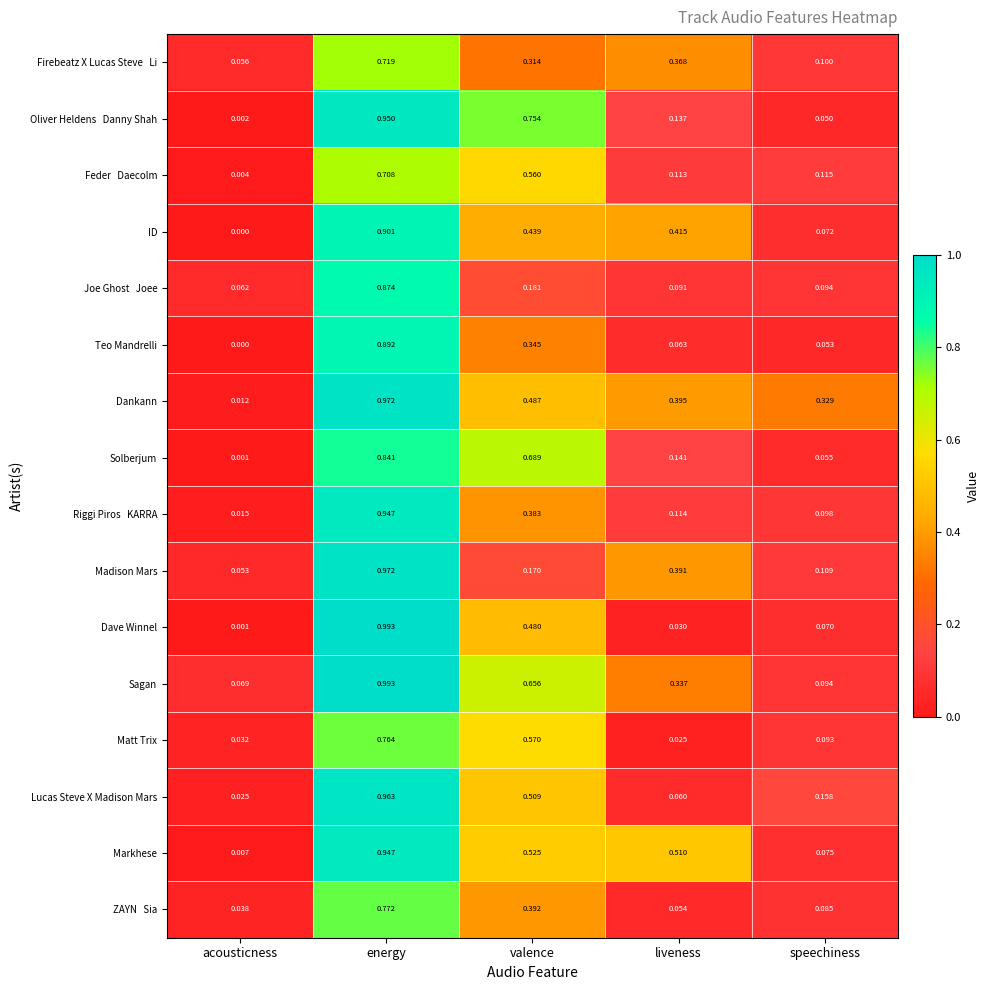

At which category is the sum across all series the highest?

energy